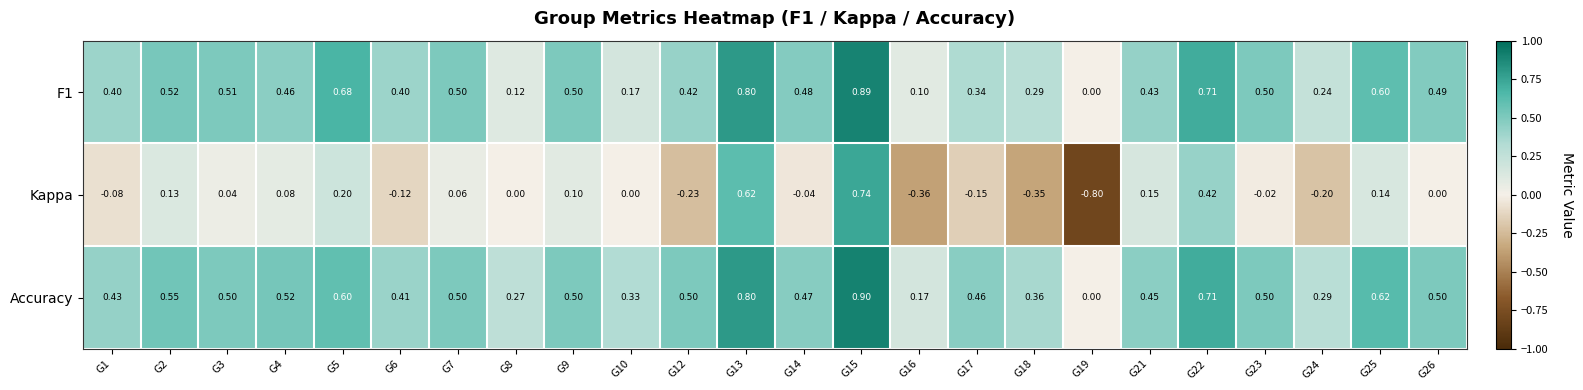

Which series changed the most between G5 and G6?

Kappa